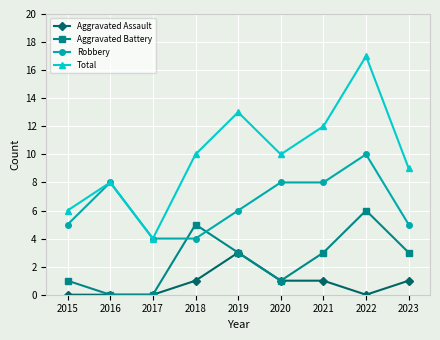

What is the highest value of the Robbery series?

10